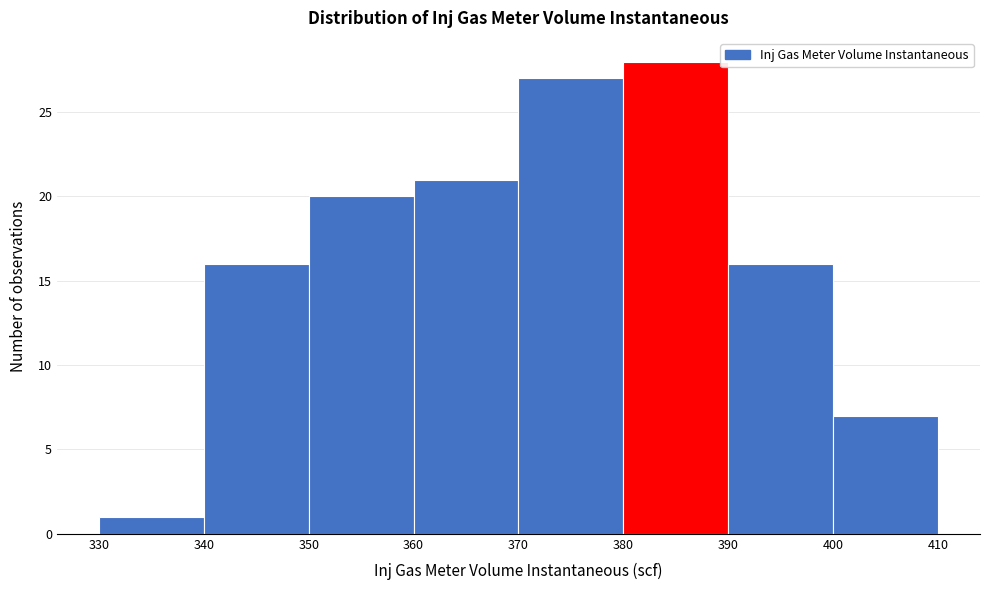

What is the height of the bar covering 380 to 390 on the x-axis? The values are not printed on the chart, so give them approximately, as read against the axis.

28